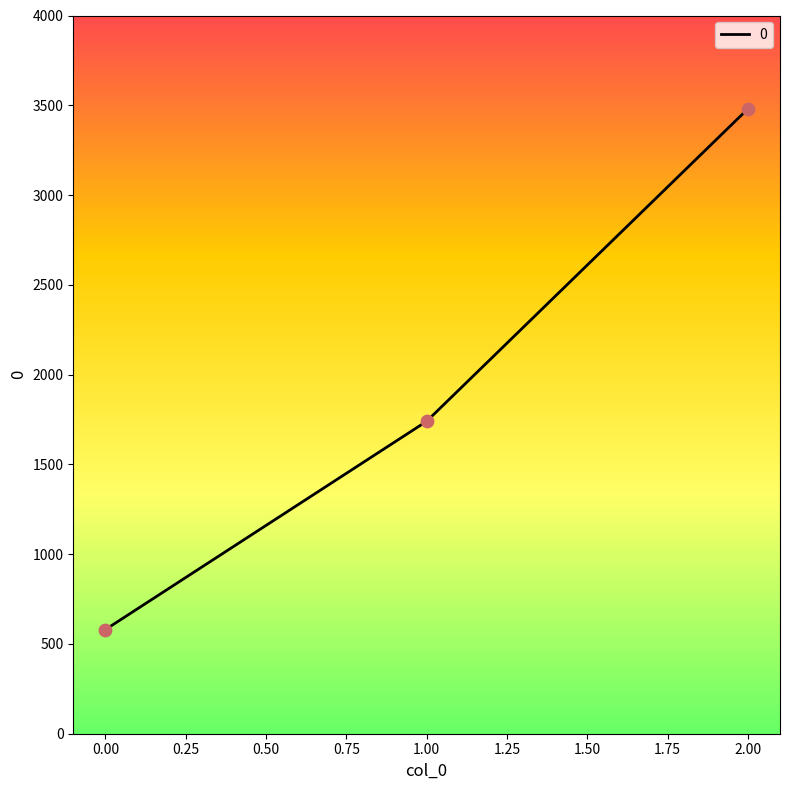

What is the change in value from 0.00 to 2.00?

+2900